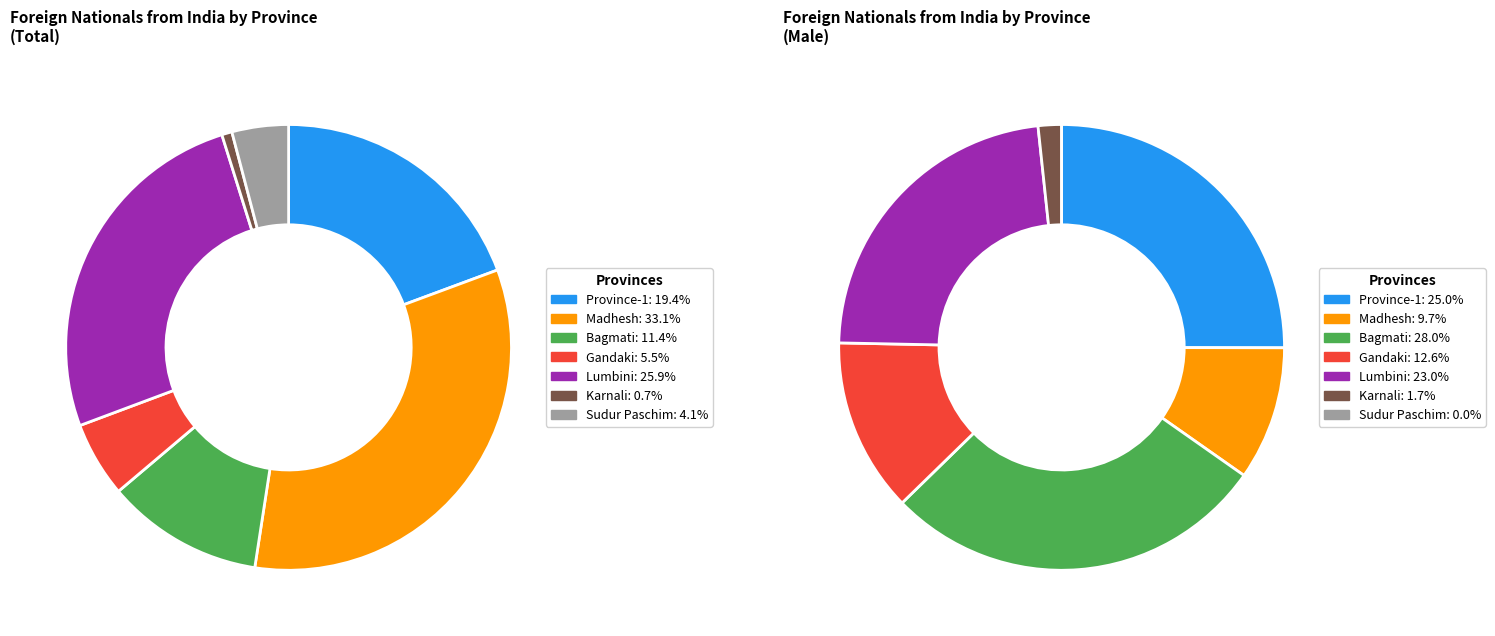

To the nearest percent, what is the average slice percentage?

14%